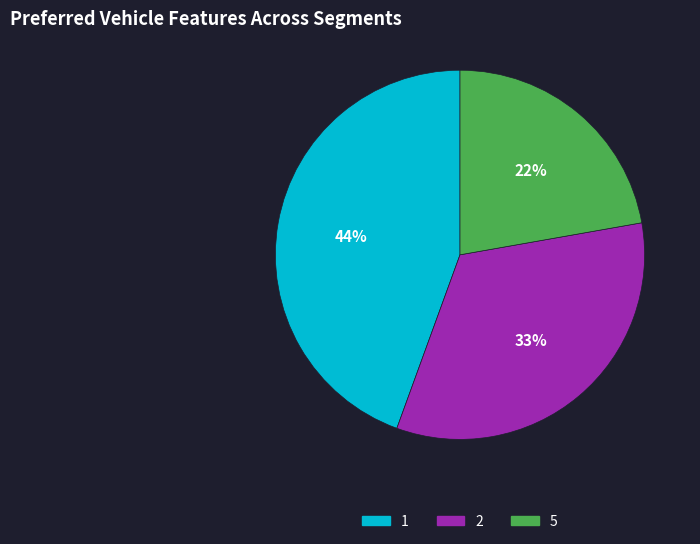

True or false: 2 accounts for 28% of the total.

False